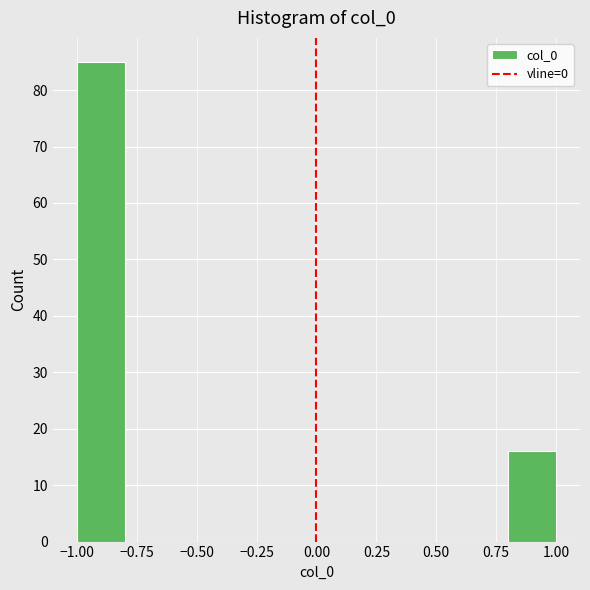

How tall is the bar that spans 0.8 to 1.0 on the x-axis? The values are not printed on the chart, so give them approximately, as read against the axis.

16